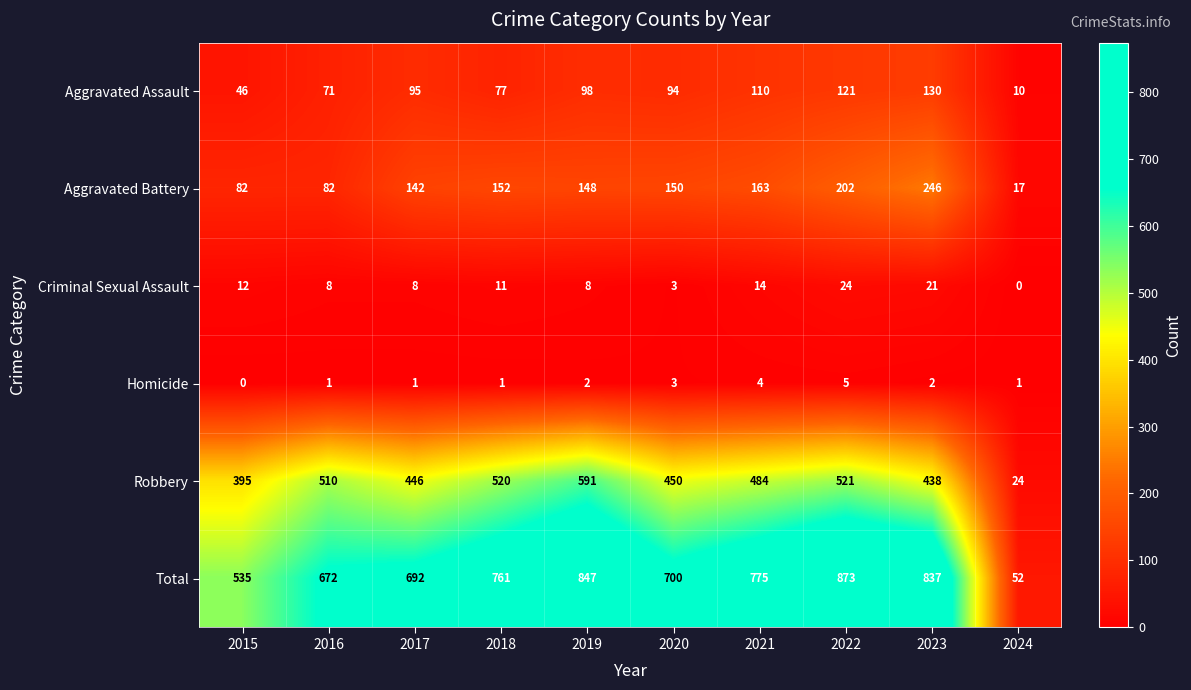

Rank the series by their maximum value, from lowest to highest.

Homicide, Criminal Sexual Assault, Aggravated Assault, Aggravated Battery, Robbery, Total